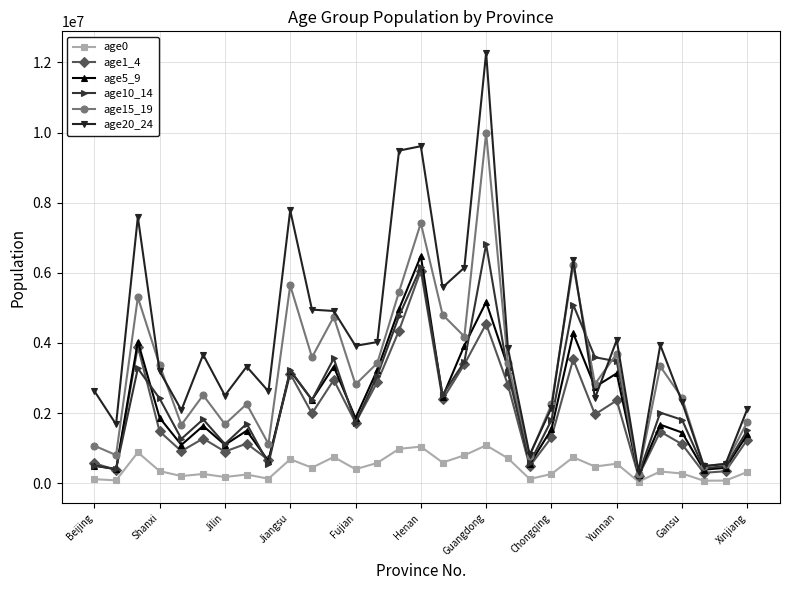

Which series has the widest spread of values?

age20_24